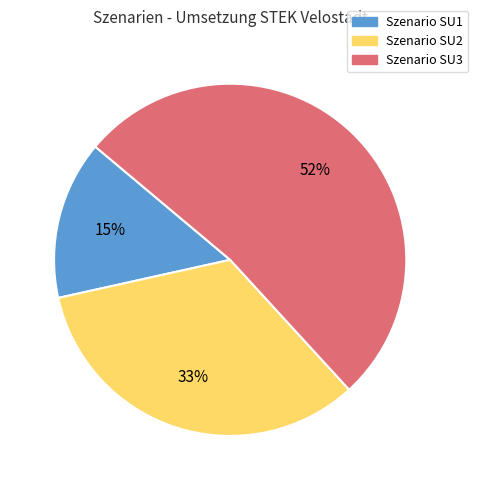

Rank the categories by value from highest to lowest.

Szenario SU3, Szenario SU2, Szenario SU1